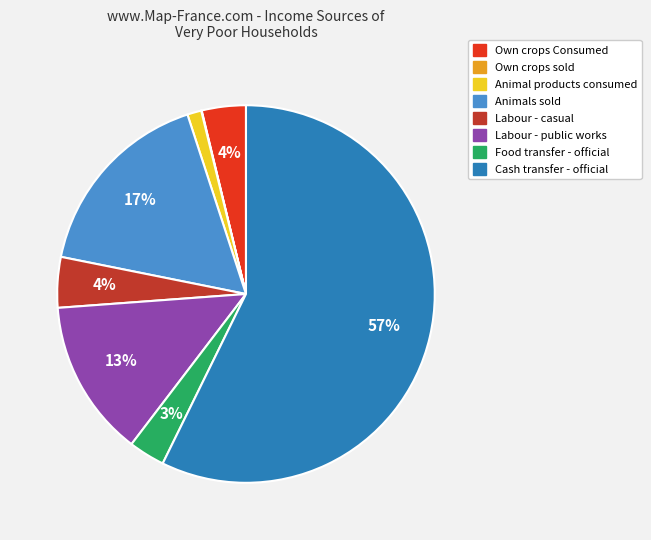

What is the majority slice?

Cash transfer - official